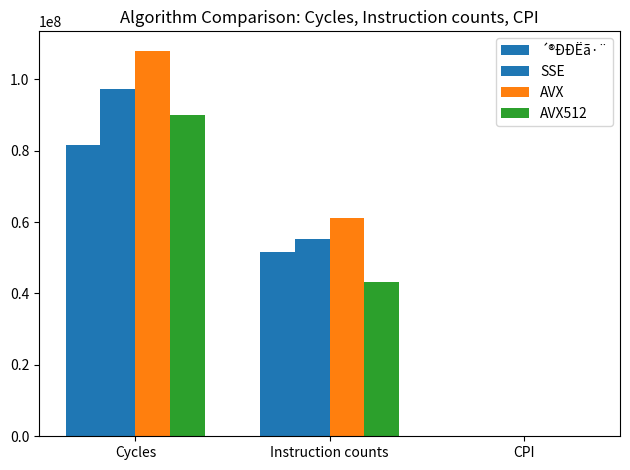

Reading left to right, transcribe all the data shown in this chart.

´®ÐÐËã·¨: Cycles=81600000.0	Instruction counts=51600000.0	CPI=1.6
SSE: Cycles=97200000.0	Instruction counts=55200000.0	CPI=1.8
AVX: Cycles=108000000.0	Instruction counts=61200000.0	CPI=1.8
AVX512: Cycles=90000000.0	Instruction counts=43200000.0	CPI=2.1